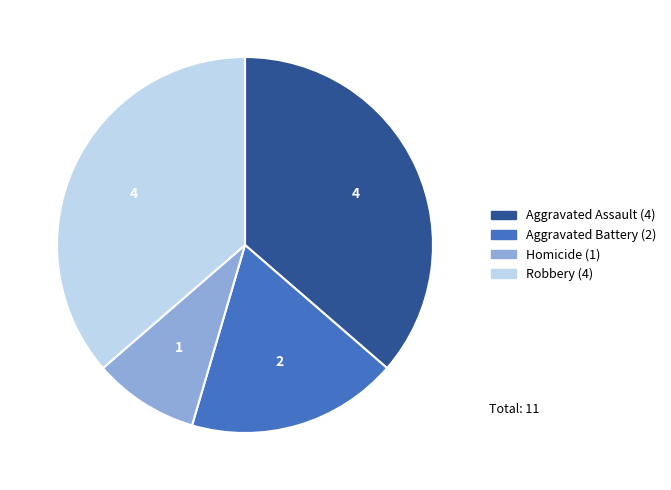

Is it true that Homicide is 1% of the pie?

False